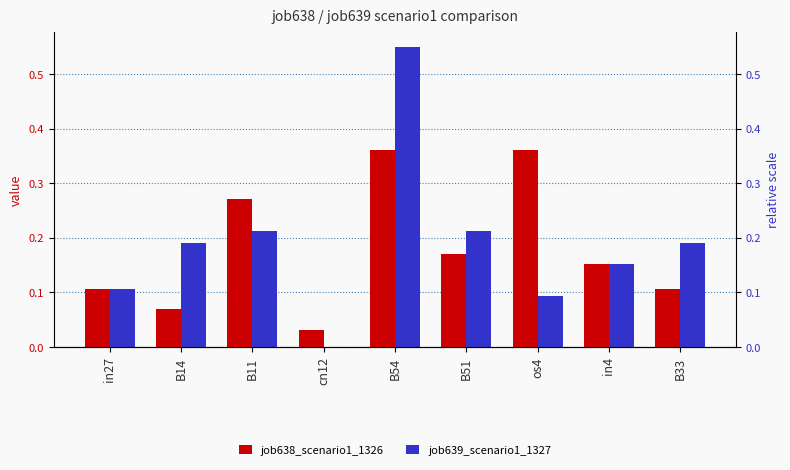

True or false: job638_scenario1_1326 has a value of 0.1 at B14.

False